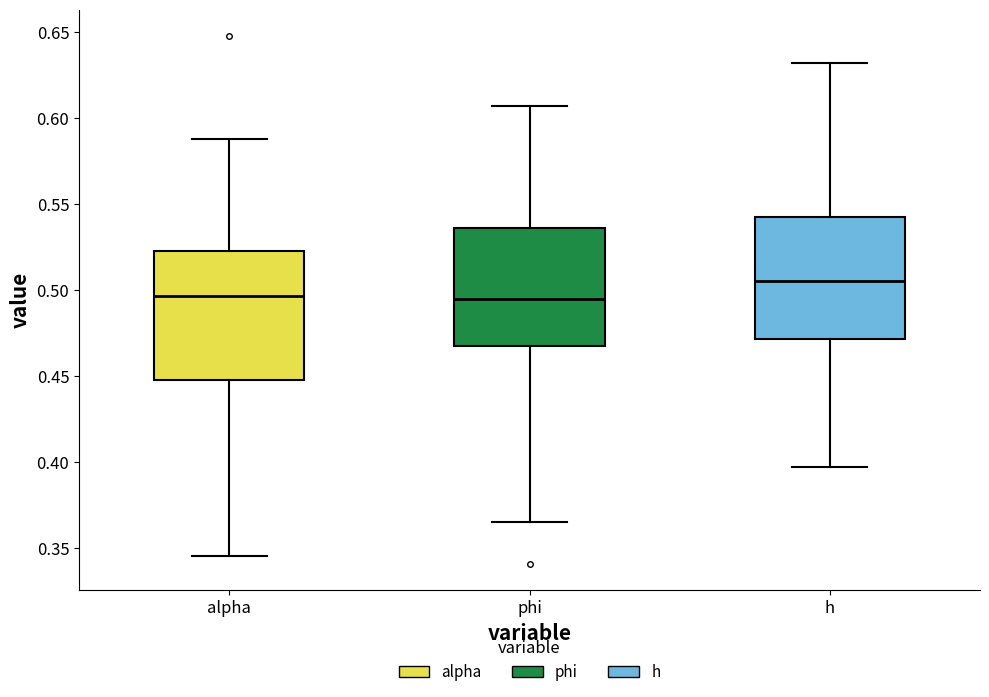

Reading left to right, read every box against the y-axis: the position of its median line, the range the box covers, and the ends of its whiskers. The values are not printed on the chart, so give them approximately, as read against the axis.

alpha: median 0.495, box 0.450 to 0.525, whiskers 0.345 to 0.590
phi: median 0.495, box 0.470 to 0.535, whiskers 0.365 to 0.605
h: median 0.505, box 0.470 to 0.545, whiskers 0.395 to 0.630